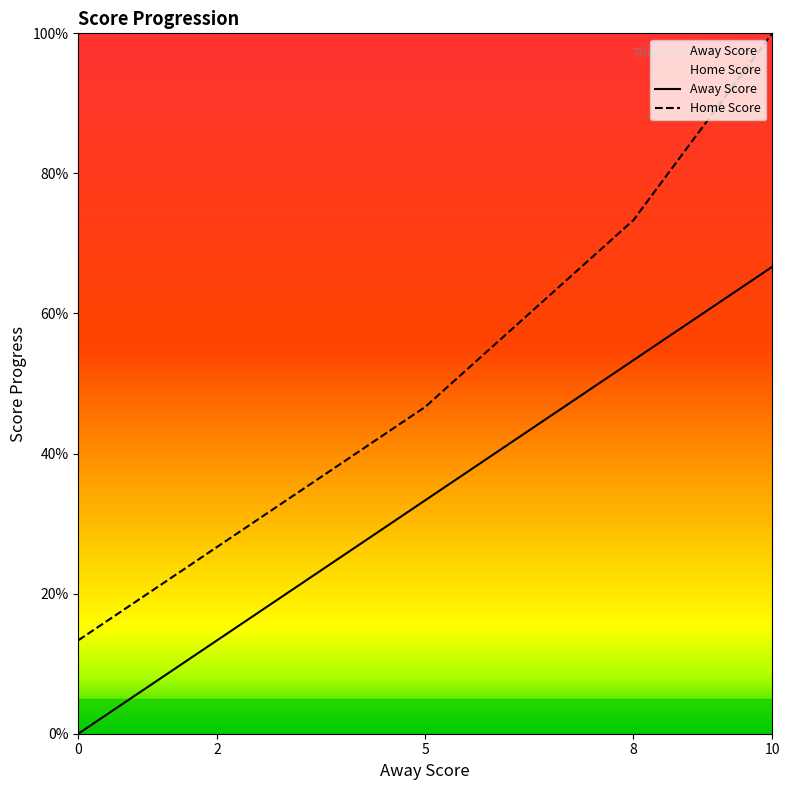

How many lines are shown in the chart?

2